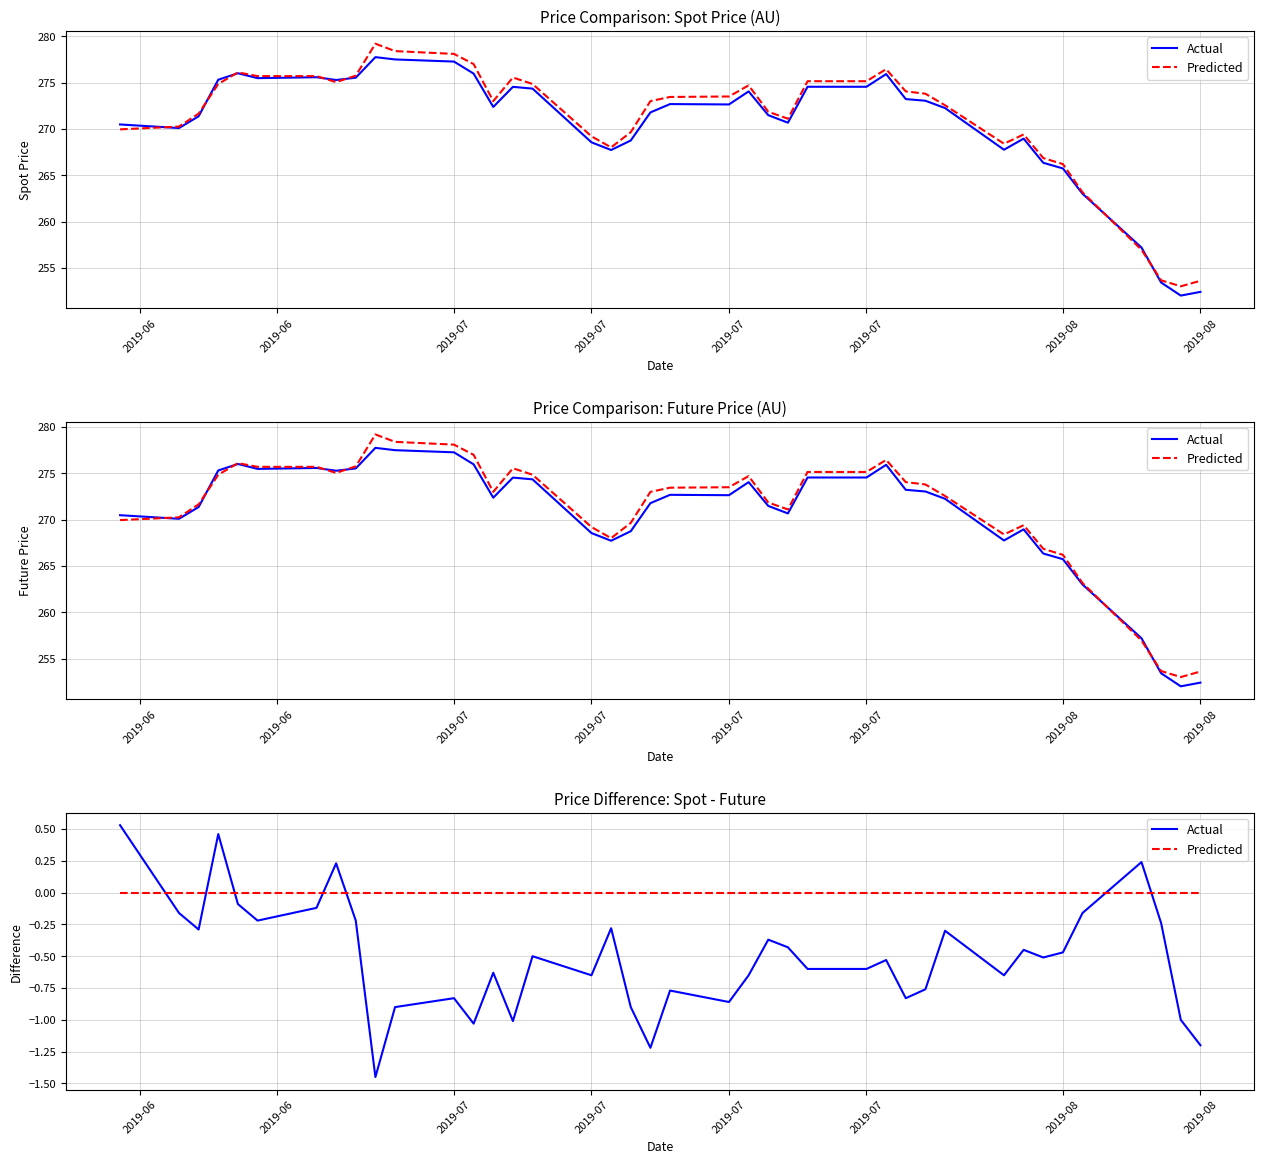

Between which two adjacent categories do Predicted and Actual first intersect?

2019-06 and 2019-06